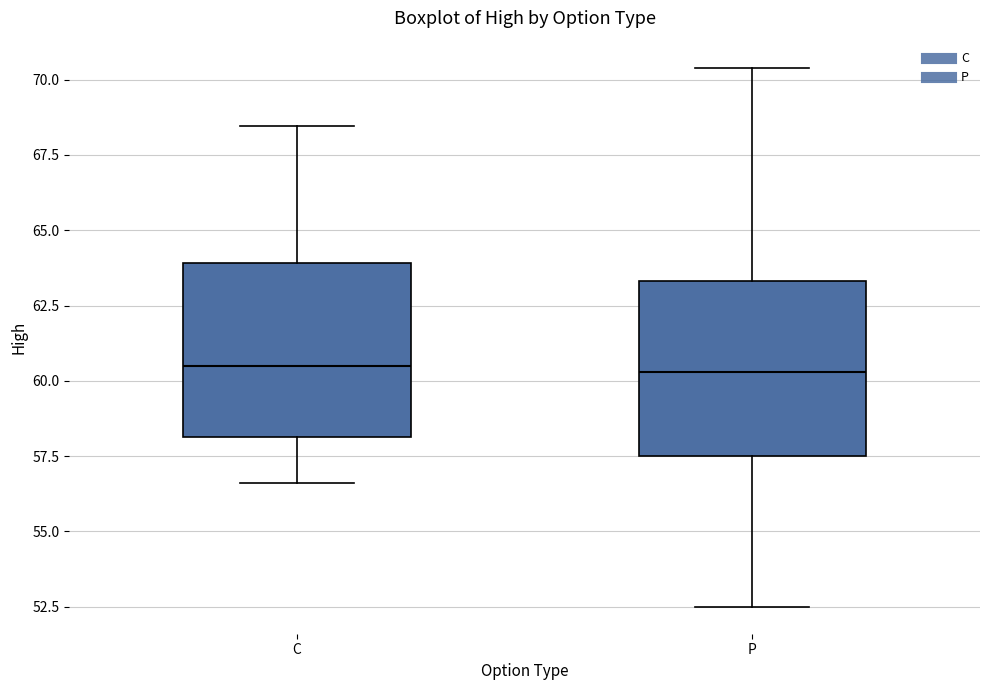

Where does the upper whisker of the box for P end on the y-axis? The values are not printed on the chart, so give them approximately, as read against the axis.

70.5